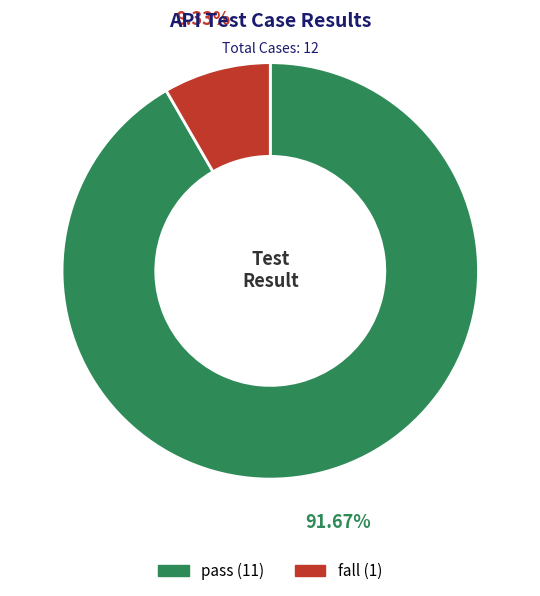

The fall slice represents 8% of the pie. True or false?

True